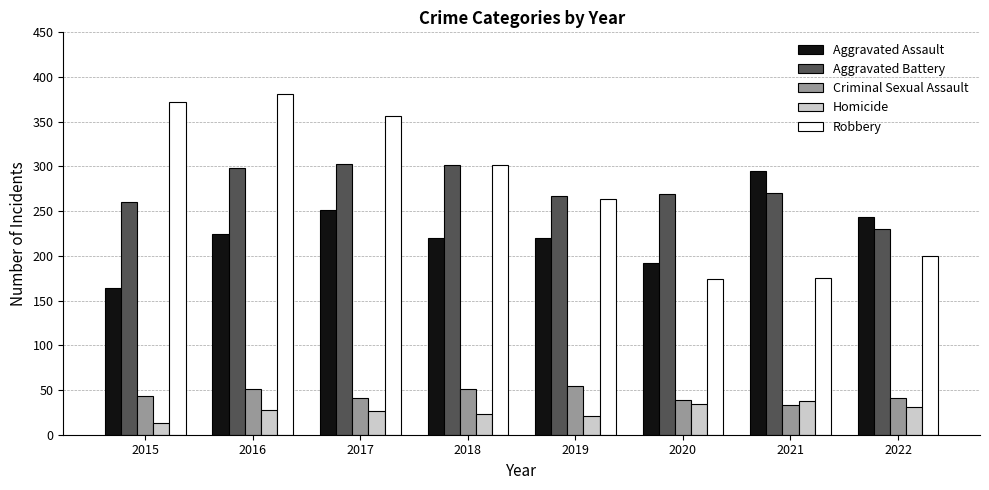

Which series has the largest range (max minus min)?

Robbery